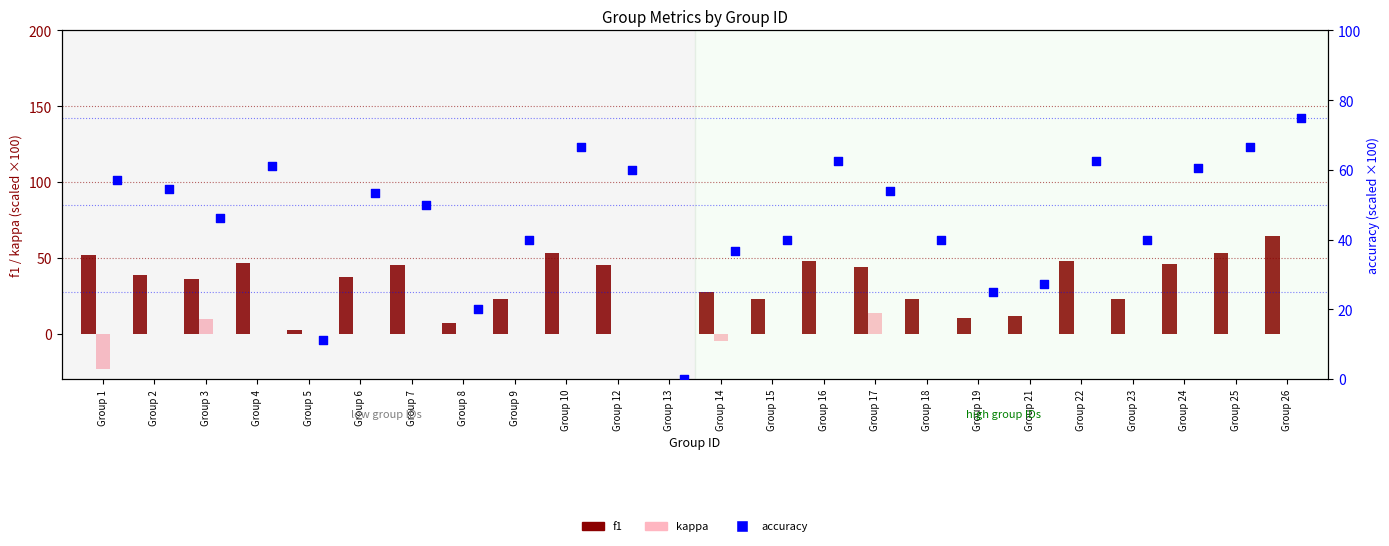

Which series reaches the maximum Y coordinate?

accuracy